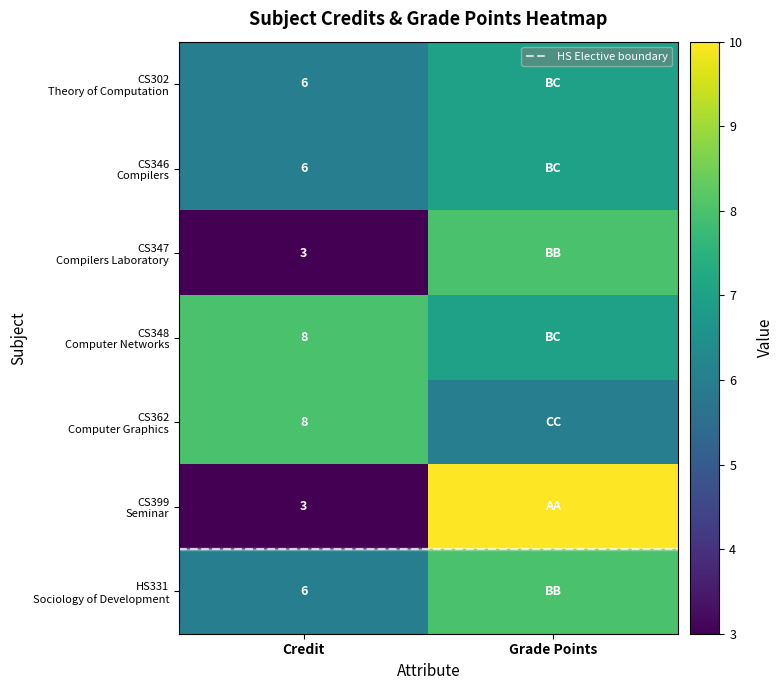

At which label does CS362 Computer Graphics reach its peak?

Credit